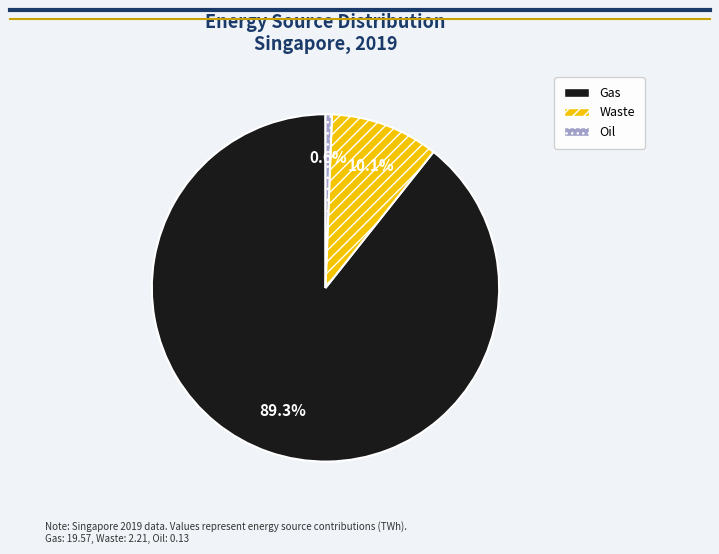

To the nearest percent, what percentage of the pie is Gas?

89%